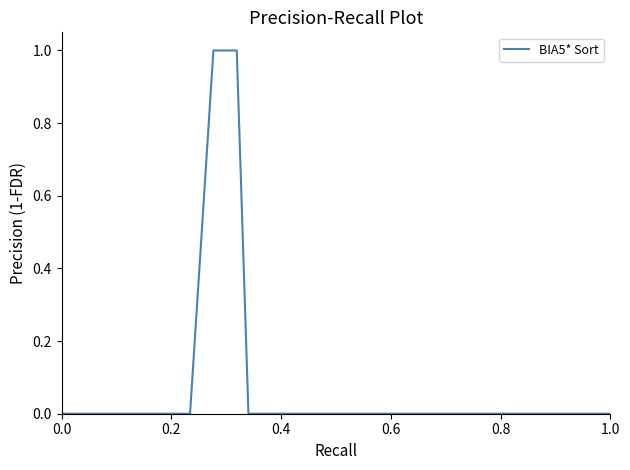

How many lines are shown in the chart?

1